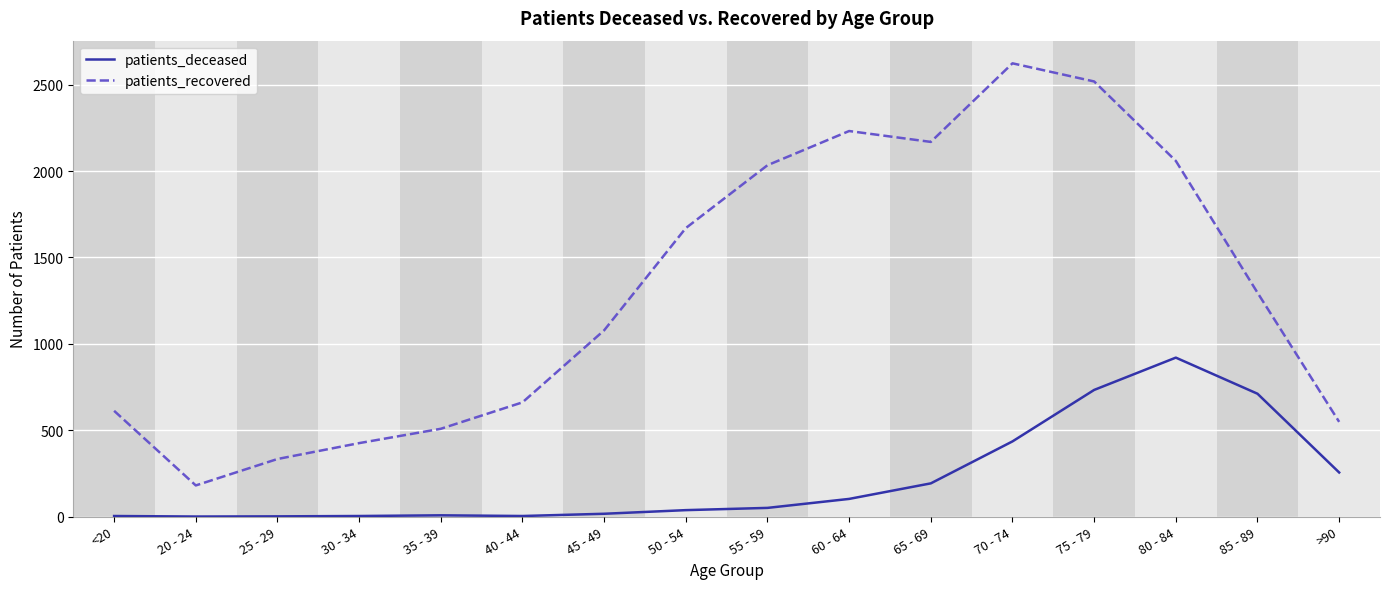

At which label is patients_recovered closest to 1402?

85 - 89